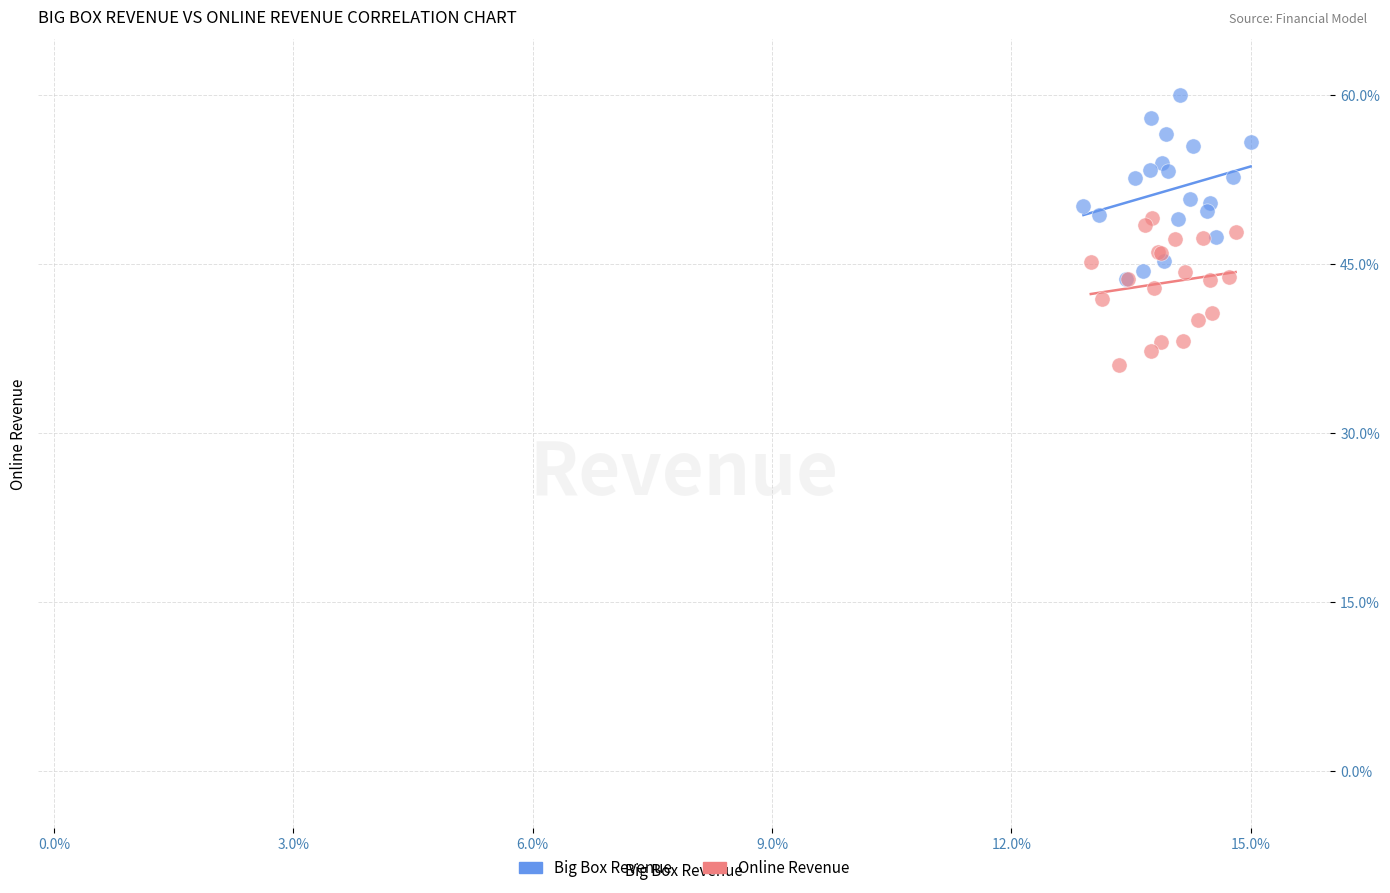

Which series contains the lowest Y value?

Online Revenue